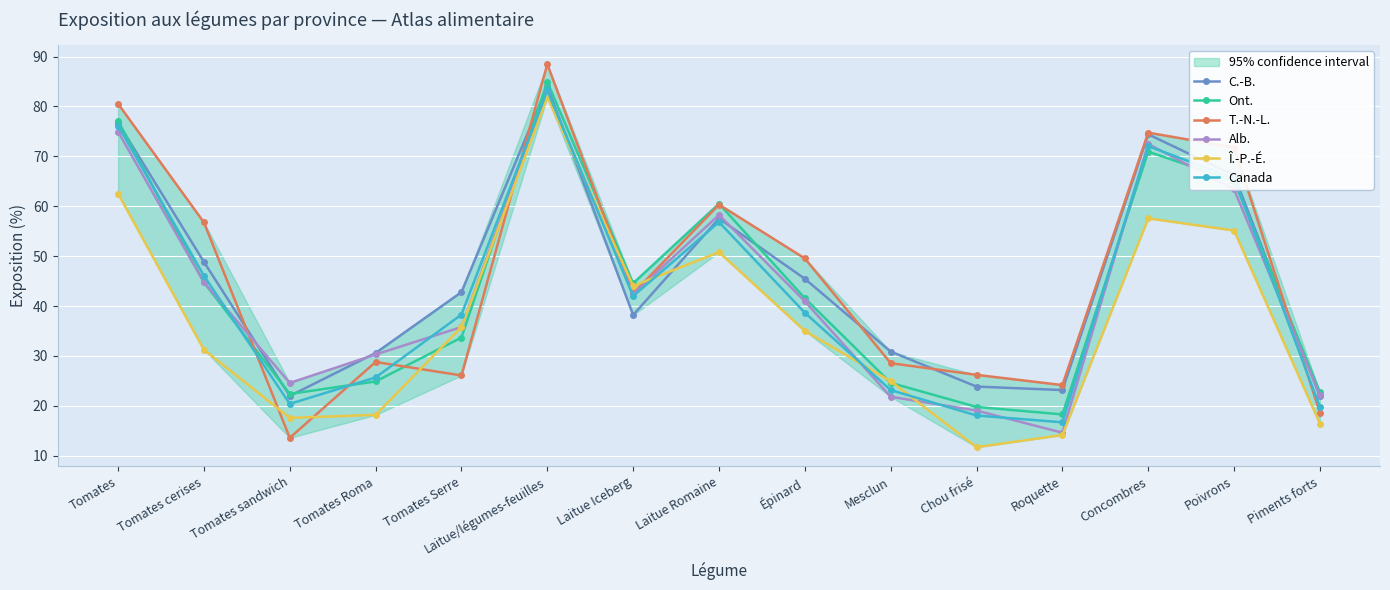

Which series has the largest range (max minus min)?

T.-N.-L.